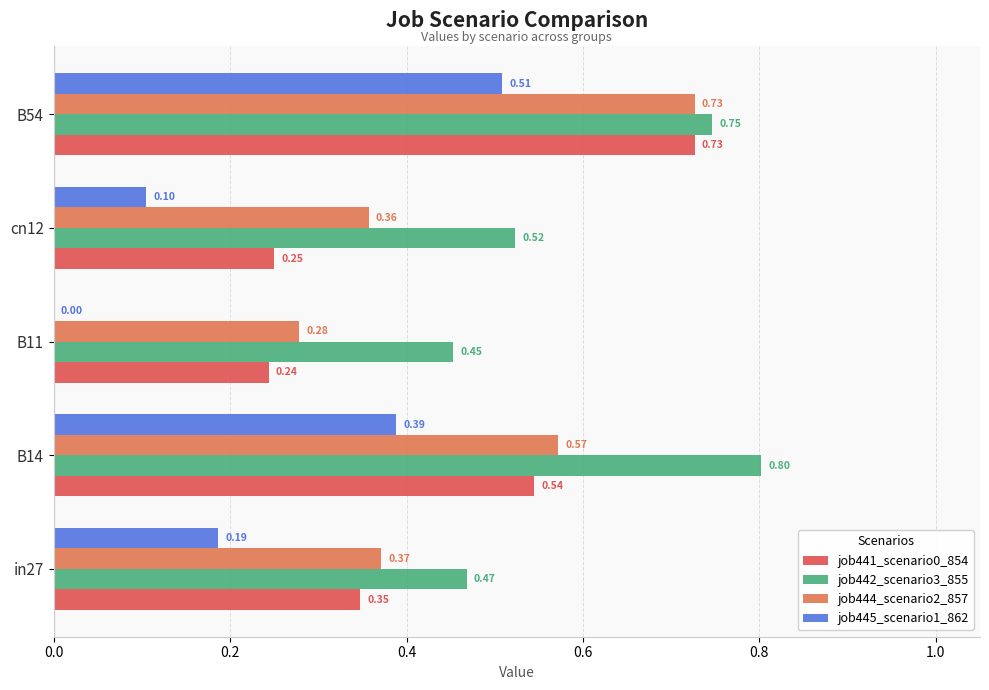

Reading left to right, extract all data points from this chart.

job441_scenario0_854: 0.0=0.3	0.2=0.5	0.4=0.2	0.6=0.2	0.8=0.7
job442_scenario3_855: 0.0=0.5	0.2=0.8	0.4=0.5	0.6=0.5	0.8=0.7
job444_scenario2_857: 0.0=0.4	0.2=0.6	0.4=0.3	0.6=0.4	0.8=0.7
job445_scenario1_862: 0.0=0.2	0.2=0.4	0.4=0.0	0.6=0.1	0.8=0.5